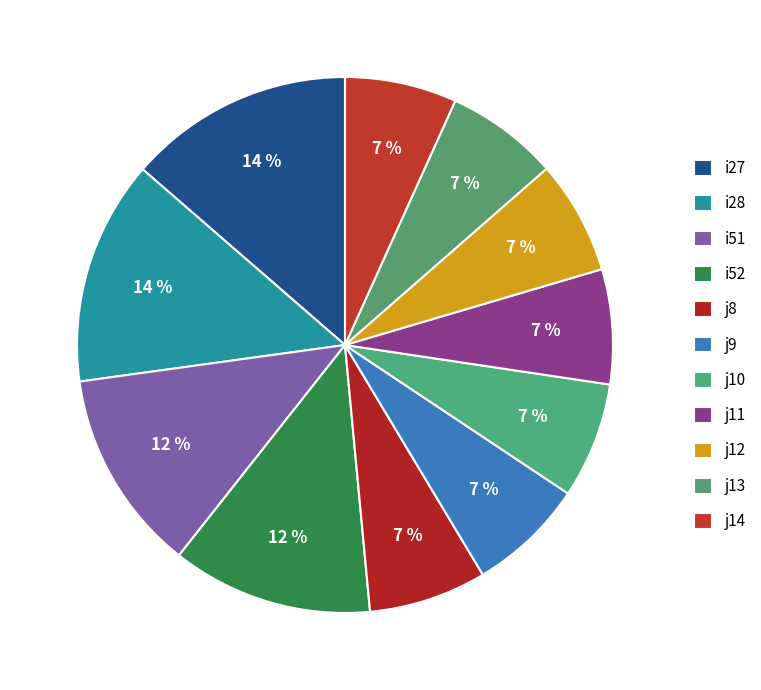

How many slices are in this pie chart?

11